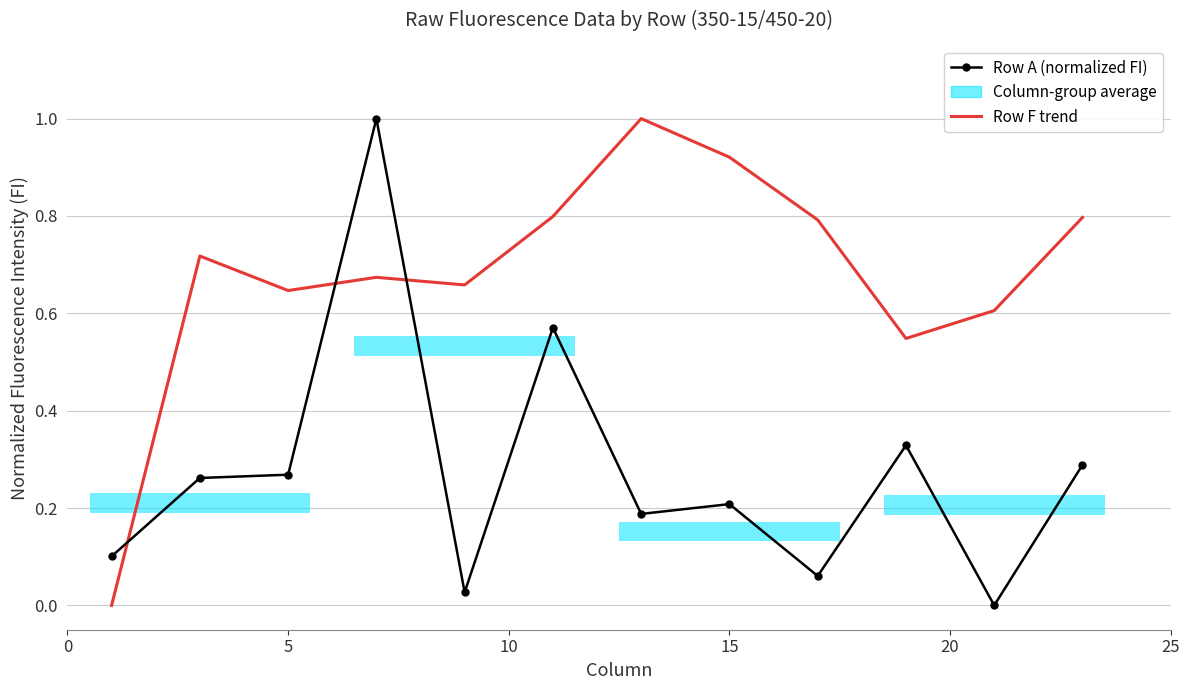

At how many categories does at least one series exceed 0?

12